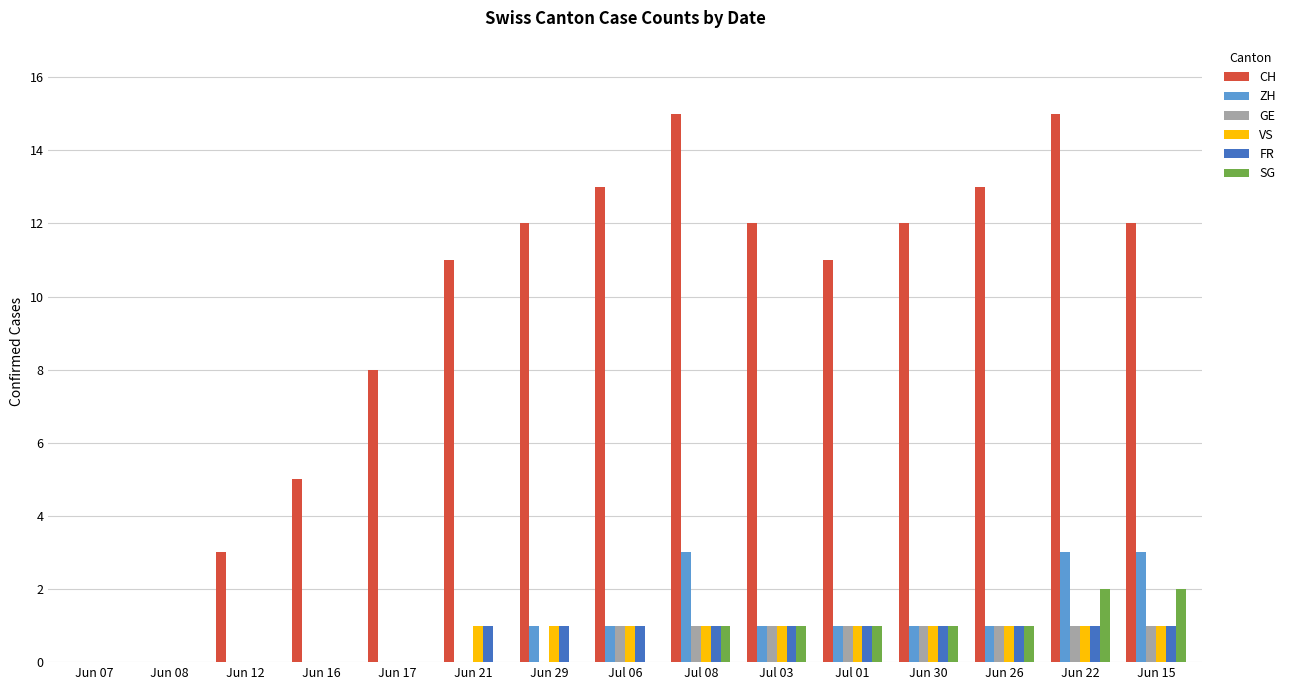

What is the sum of all SG values?

9